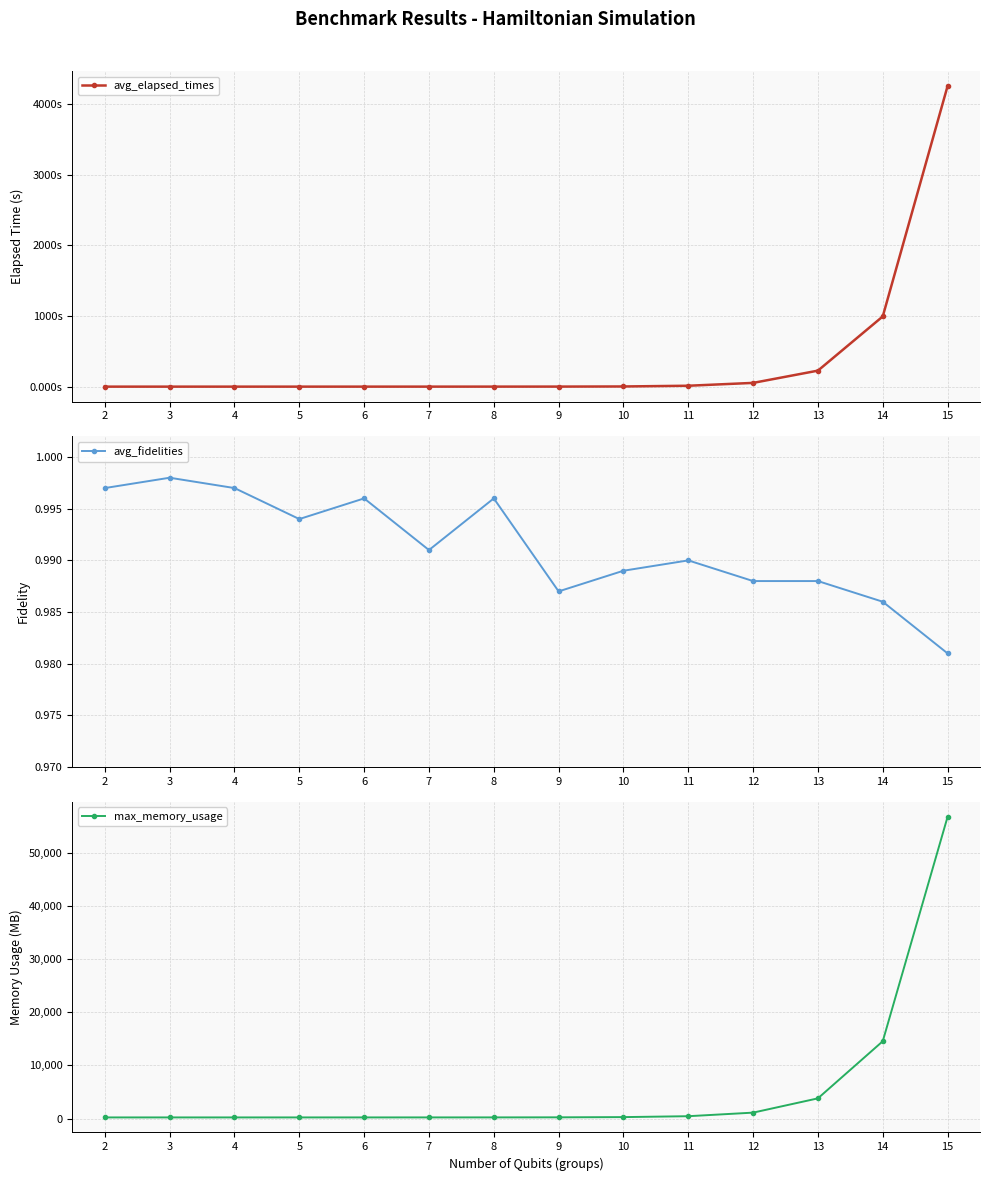

What is the average value of the avg_fidelities series?

1.0